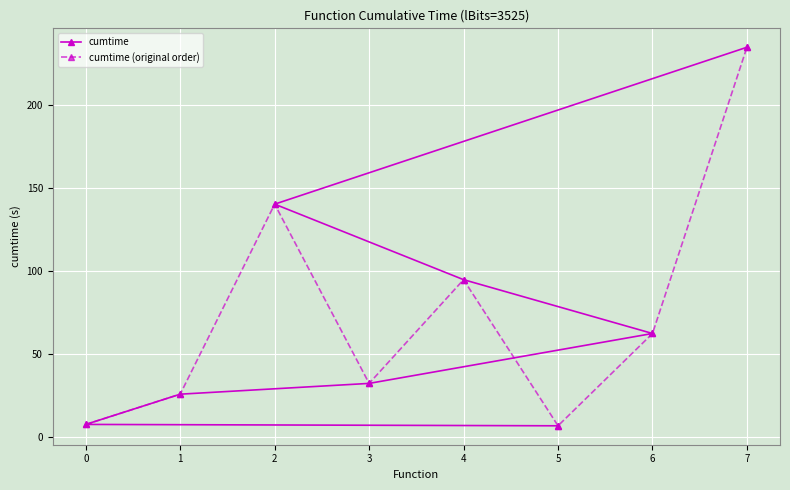

True or false: cumtime (original order) has more than 1 points higher than both neighbors.

True